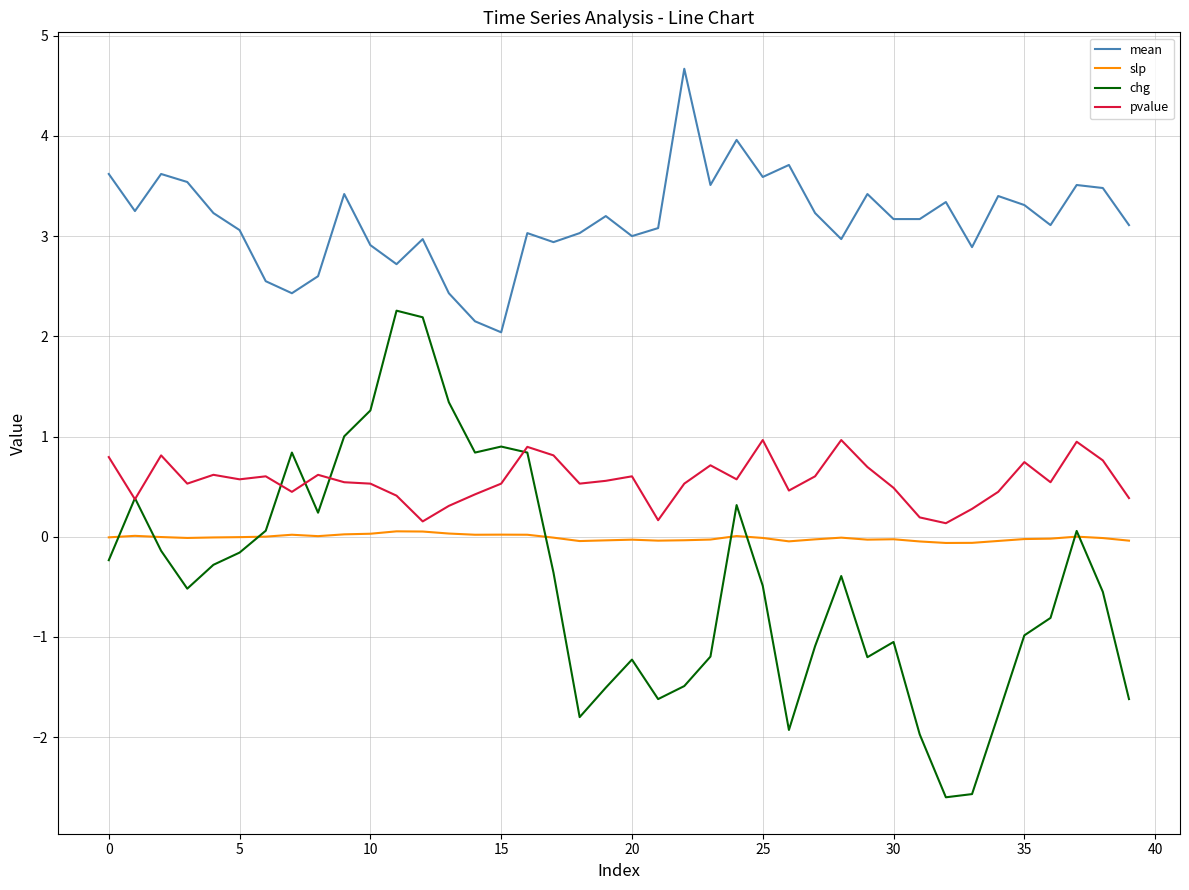

Count the number of data series in this chart.

4